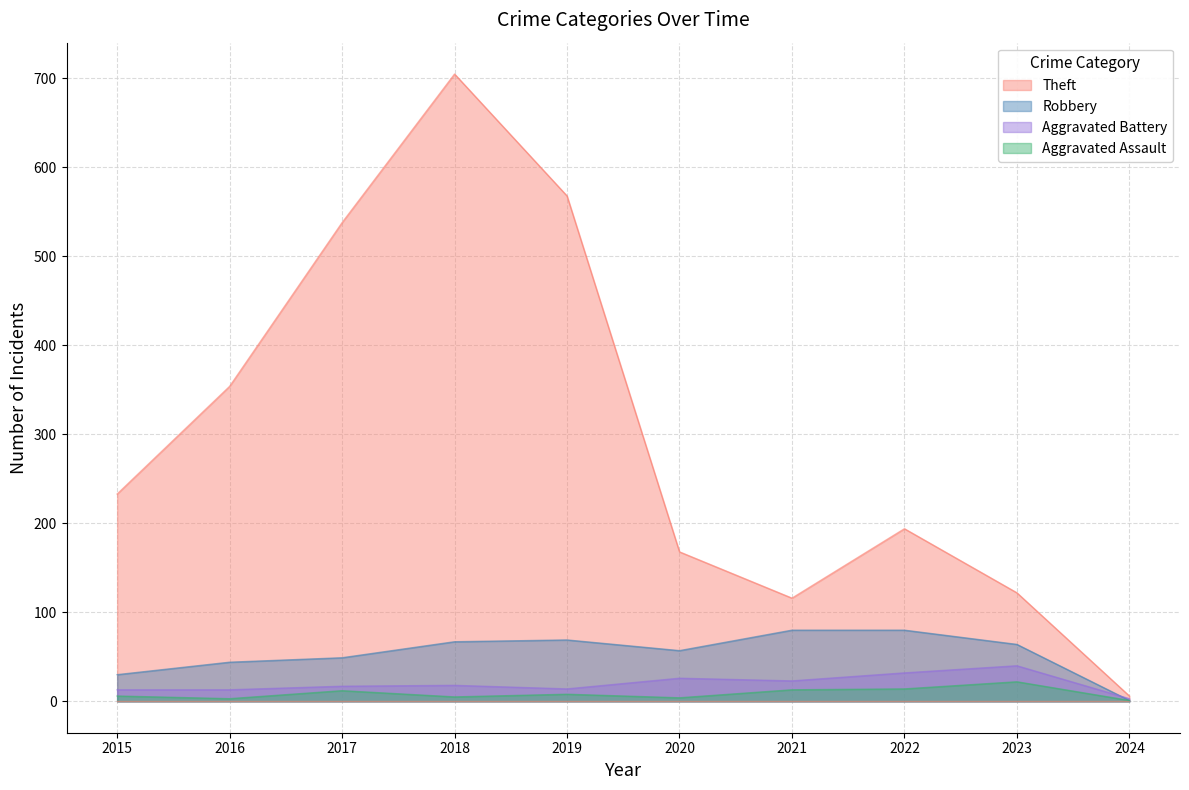

At how many categories does at least one series exceed 683?

1